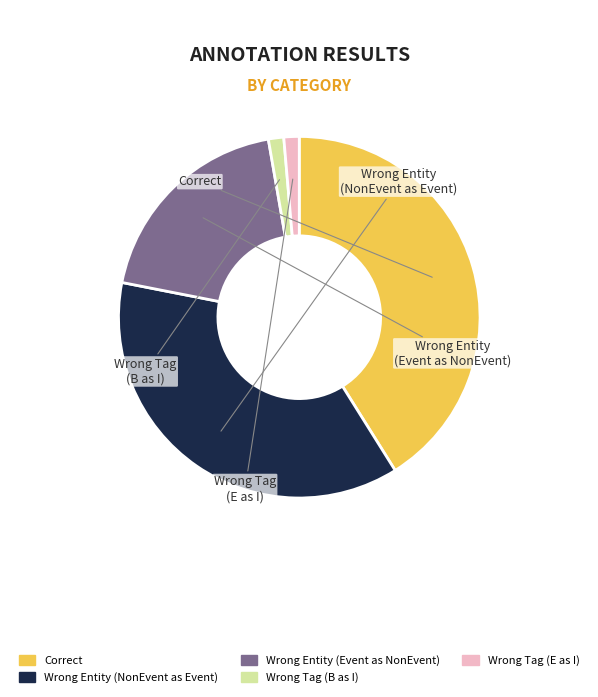

Does any single category account for the majority?

No